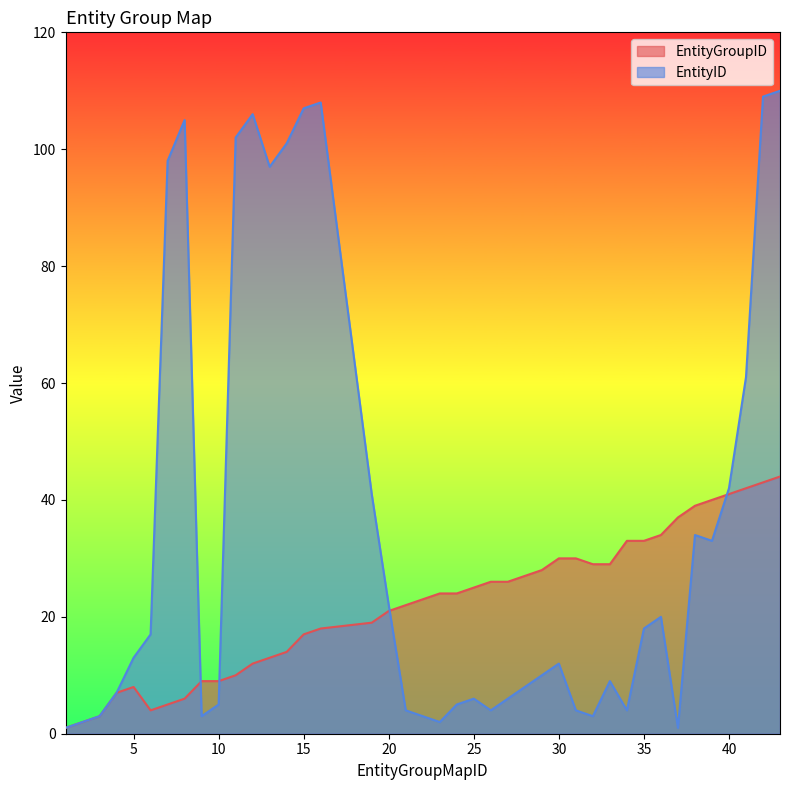

Where is the first local minimum for EntityID?

9